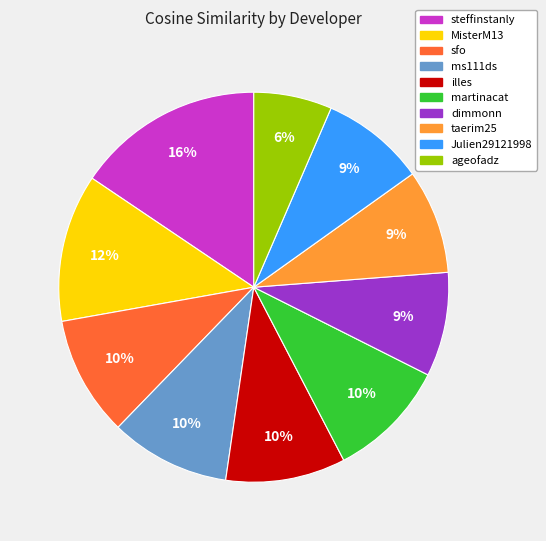

Is it true that Julien29121998 is 19% of the pie?

False